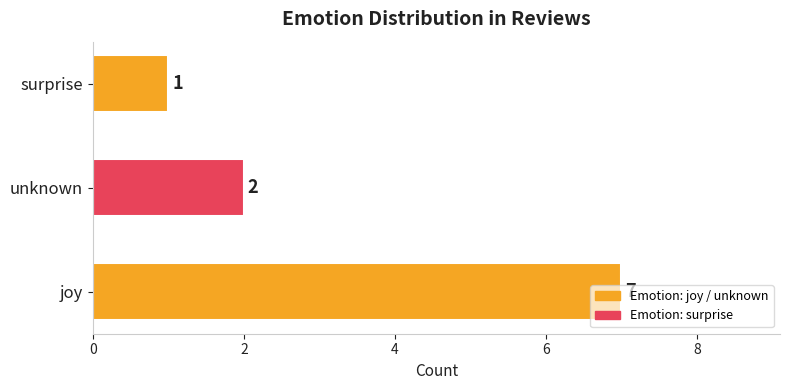

How many bars are there in total?

3